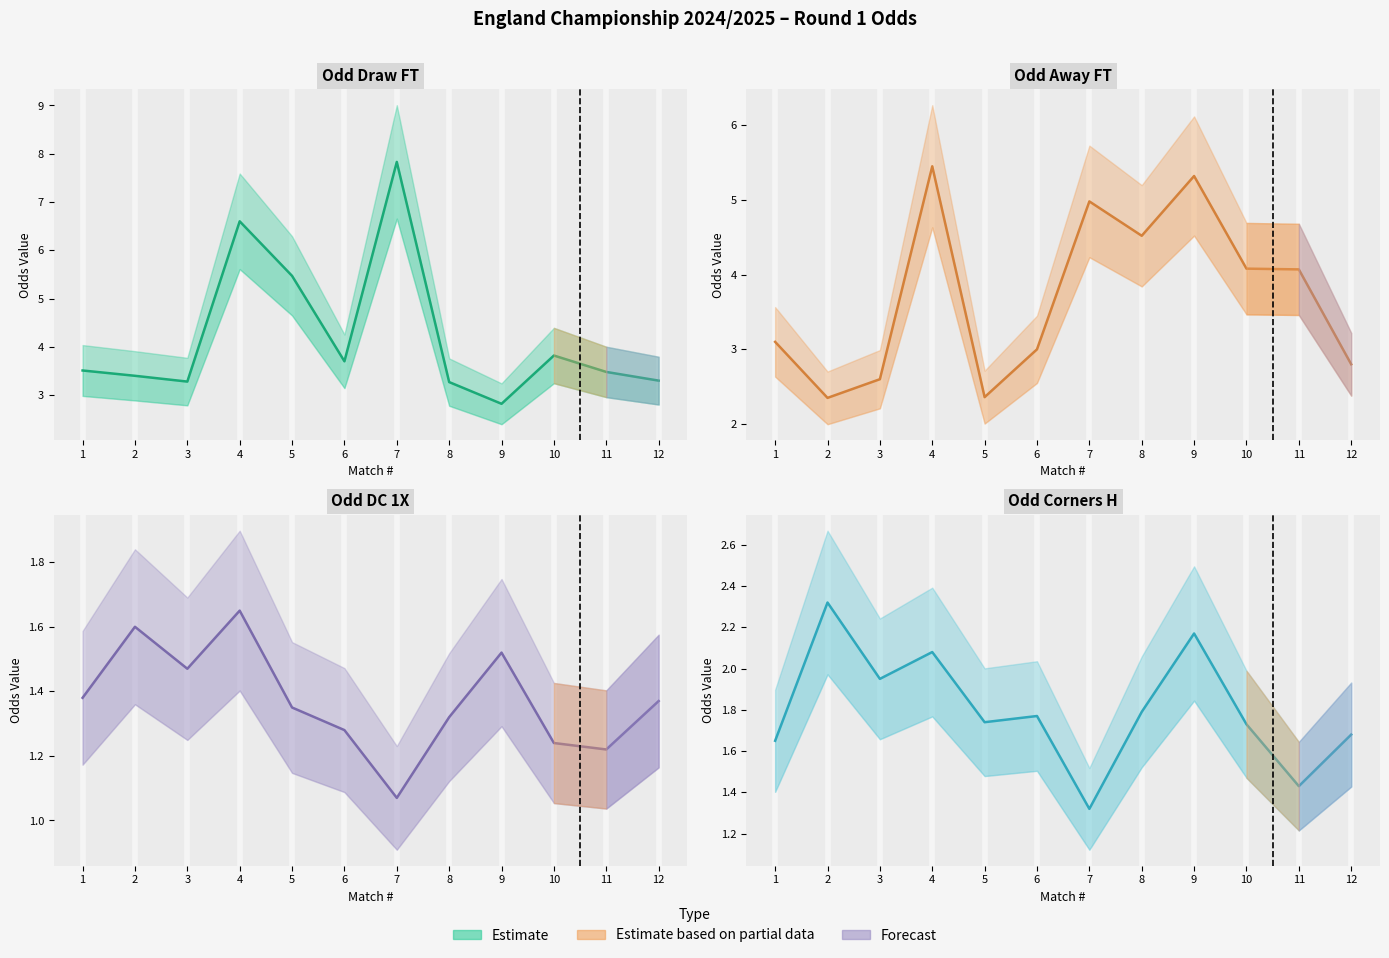

At which category does Odd_D_FT reach its first local peak?

4